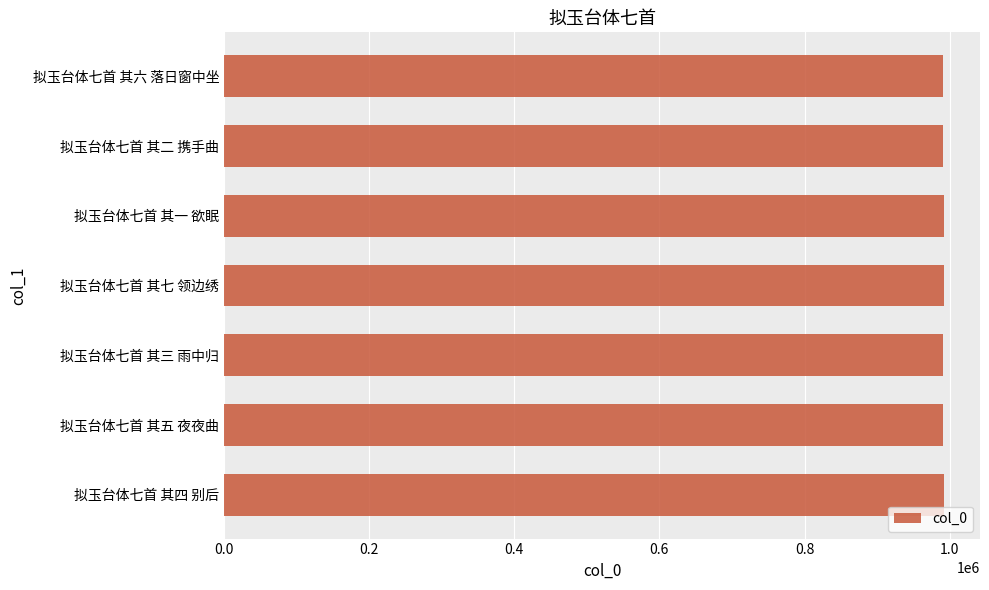

How many bars are there in total?

7